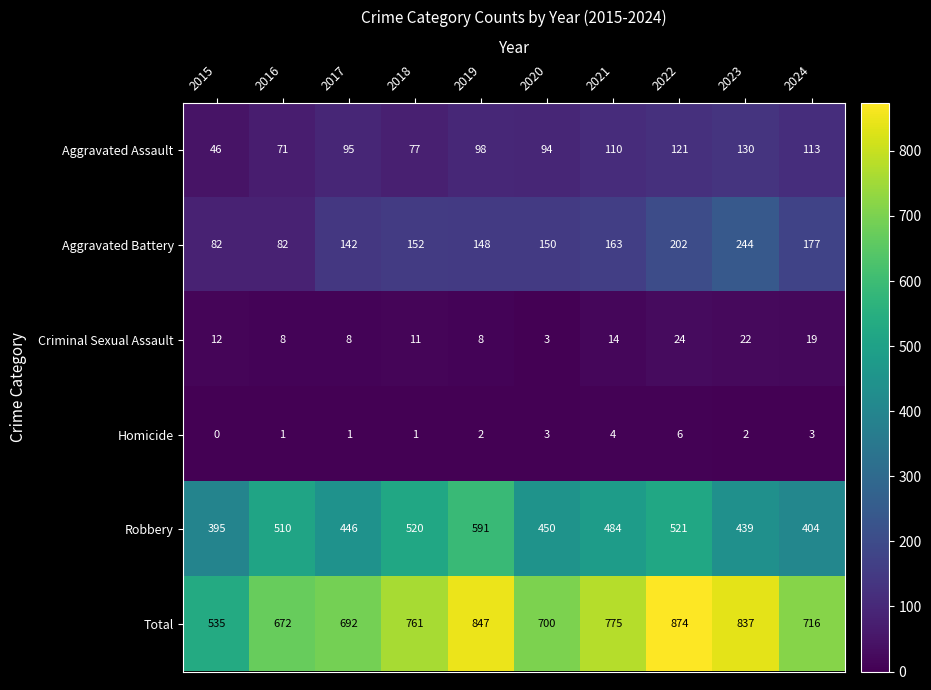

What is the average value of the Total series?

741